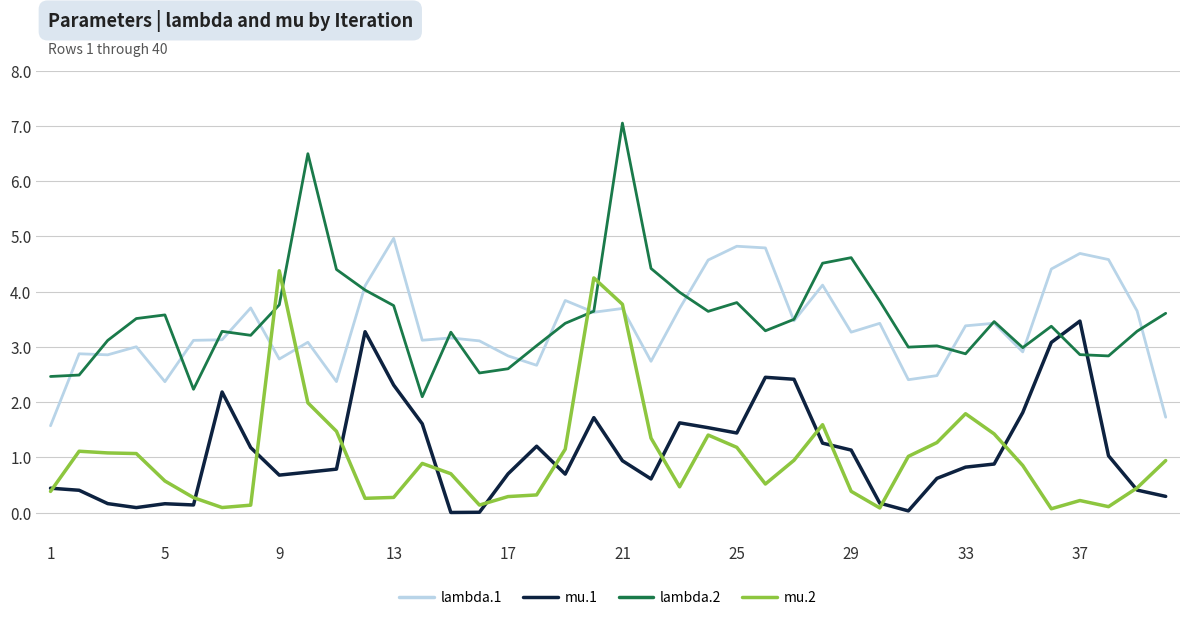

True or false: mu.1 and lambda.2 cross at least once.

True